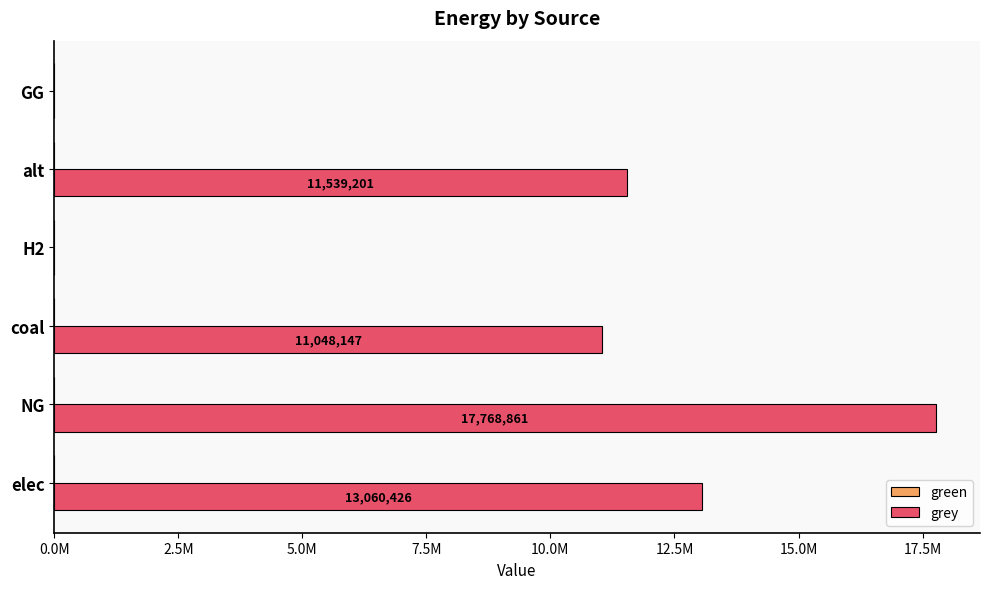

Are the bars horizontal?

Yes